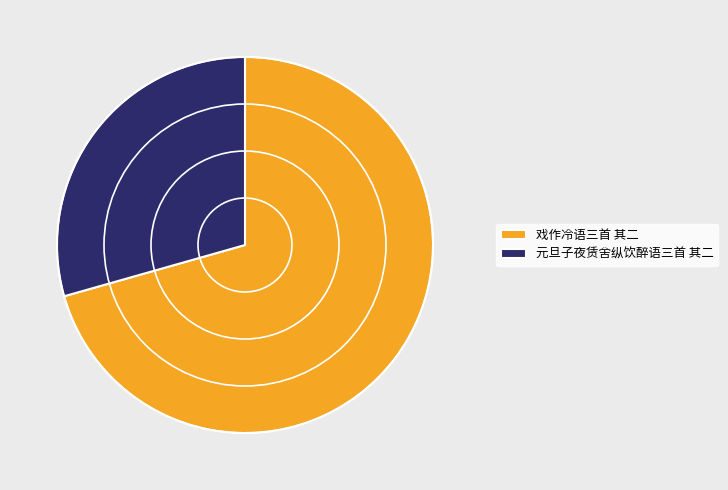

The 戏作冷语三首 其二 slice represents 77% of the pie. True or false?

False